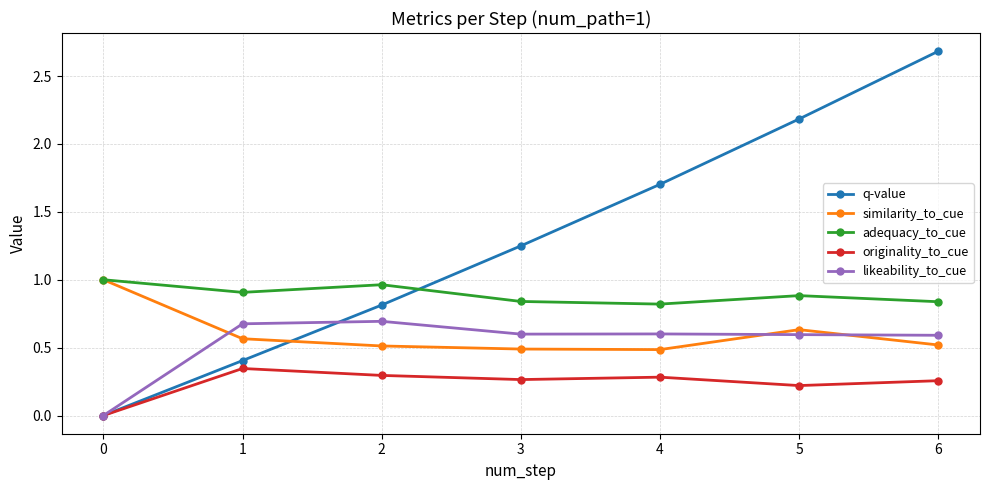

At which category is the sum across all series the highest?

6